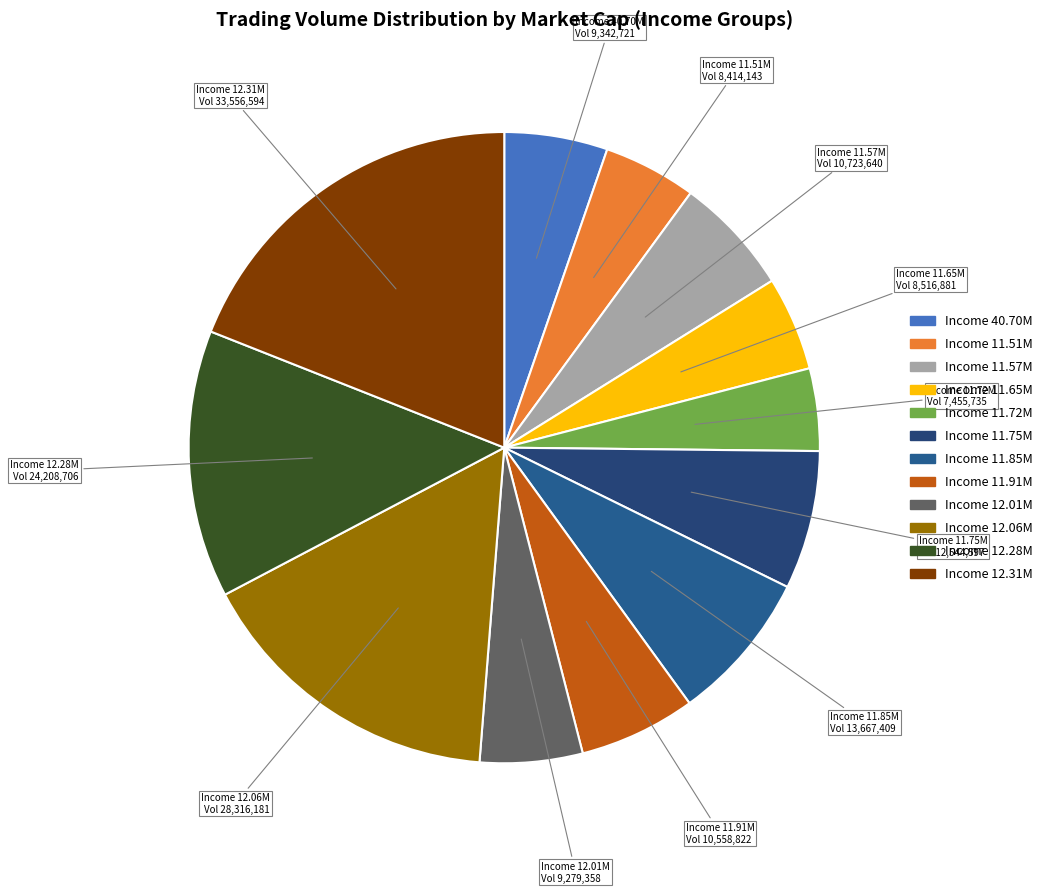

Do Income 11.85M and Income 12.28M together represent more than half of the pie?

No